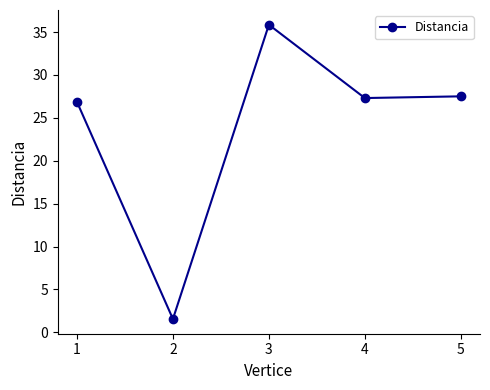

Which has a higher value, 5 or 2?

5